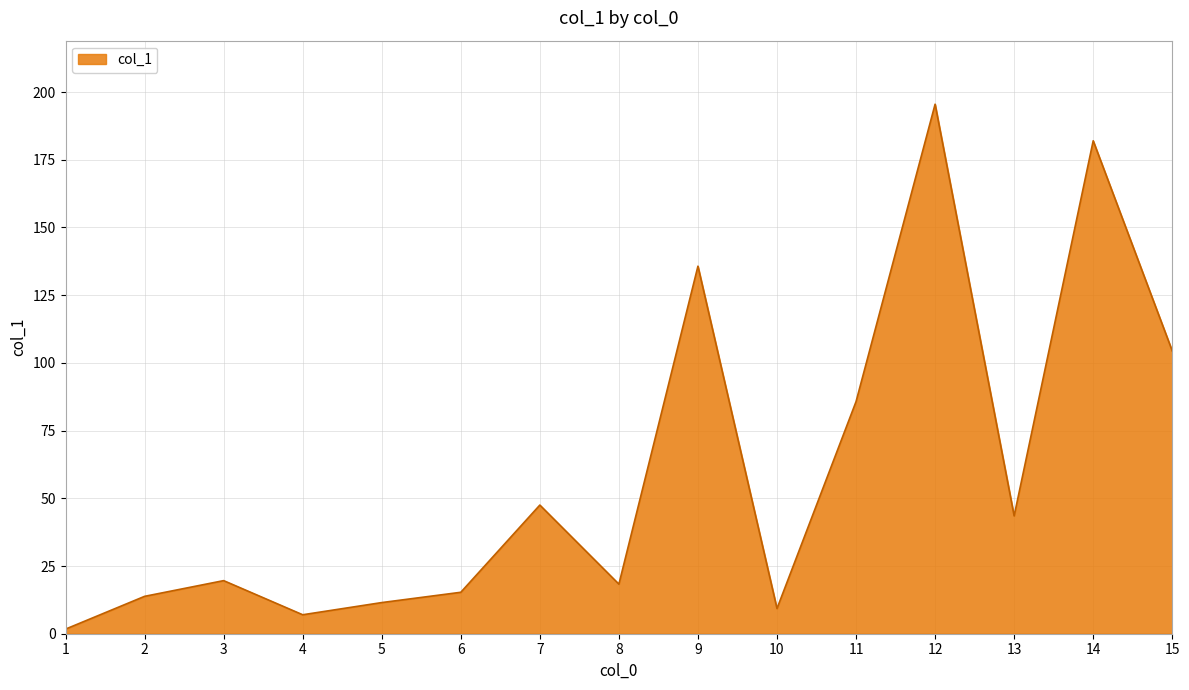

How many lines are shown in the chart?

1